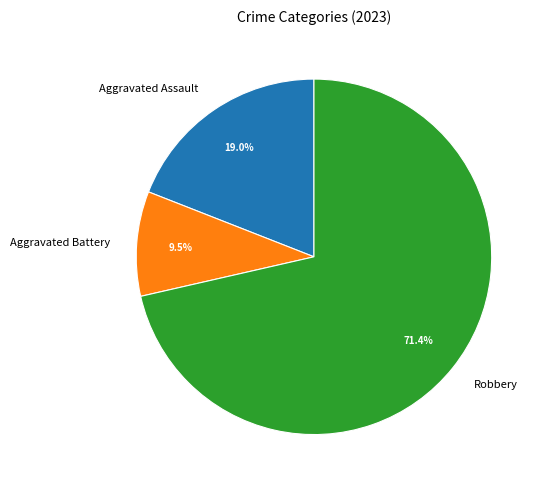

Which category accounts for the majority?

Robbery